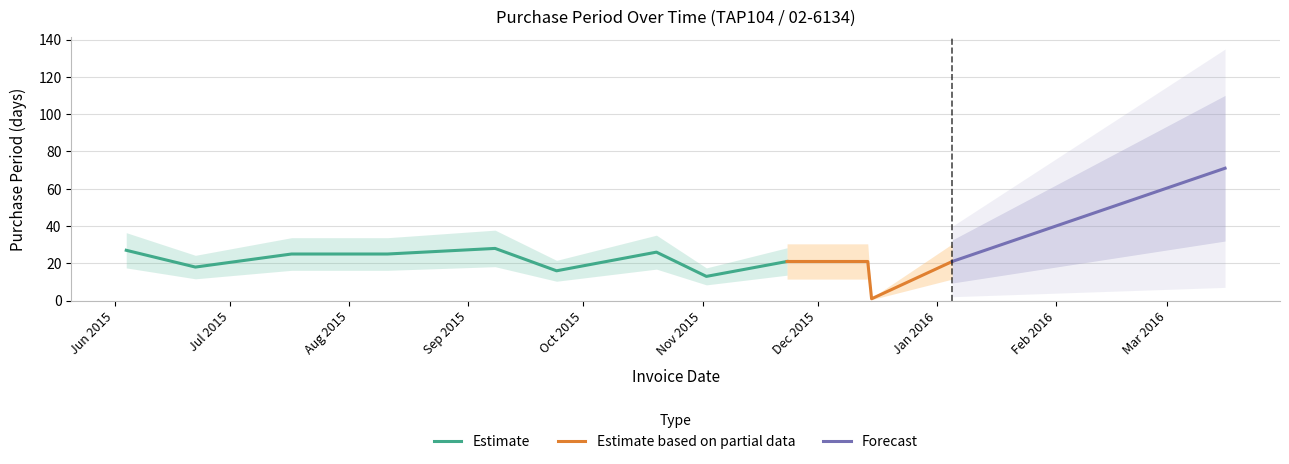

What is the difference between the maximum and minimum values?

70